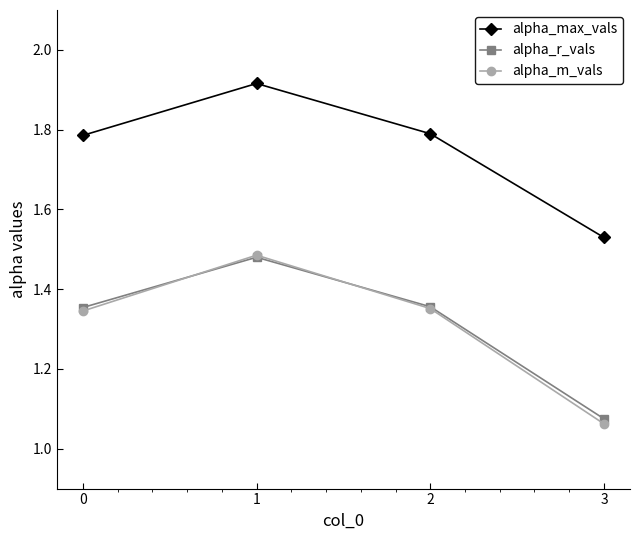

What are all the series names shown in the legend?

alpha_max_vals, alpha_r_vals, alpha_m_vals